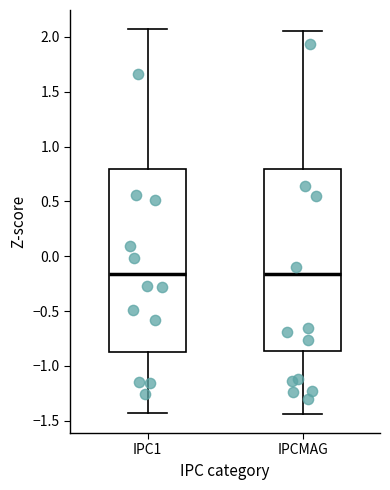

Reading left to right, transcribe this box plot: for each box, give where its median line is, the range the box spans, and where its two whiskers end, as read against the y-axis. The values are not printed on the chart, so give them approximately, as read against the axis.

IPC1: median -0.15, box -0.85 to 0.80, whiskers -1.45 to 2.05
IPCMAG: median -0.15, box -0.85 to 0.80, whiskers -1.45 to 2.05